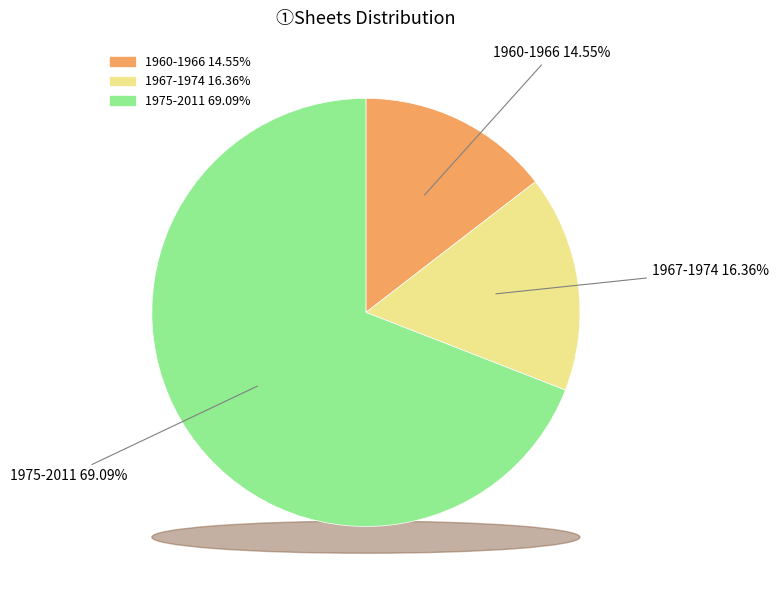

How many slices are in this pie chart?

3